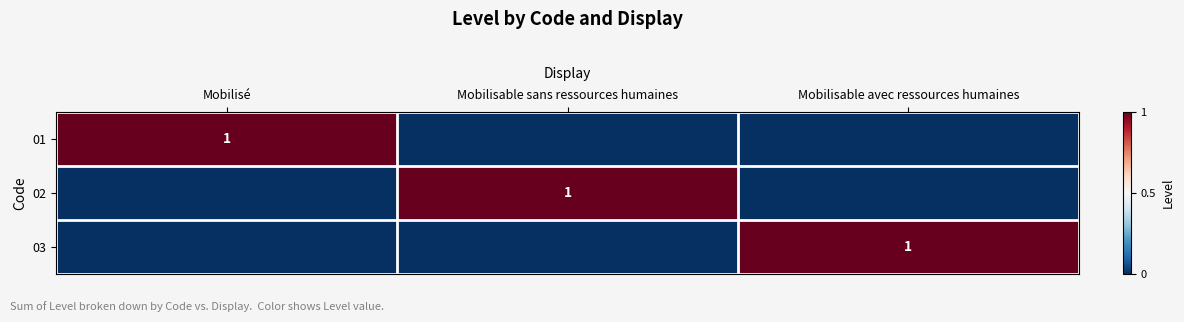

True or false: 02 has a value of 2 at Mobilisable sans ressources humaines.

False